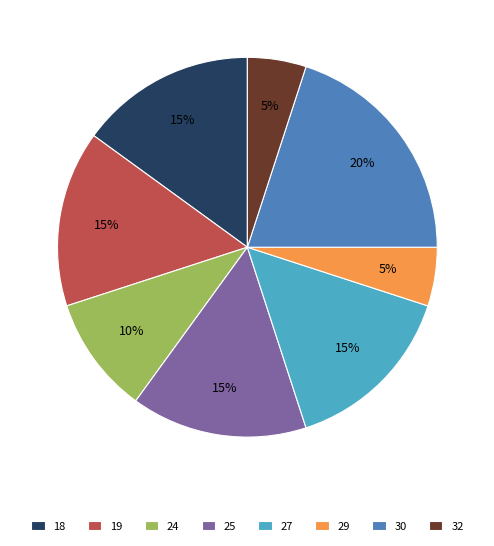

Which has a higher value, 27 or 24?

27